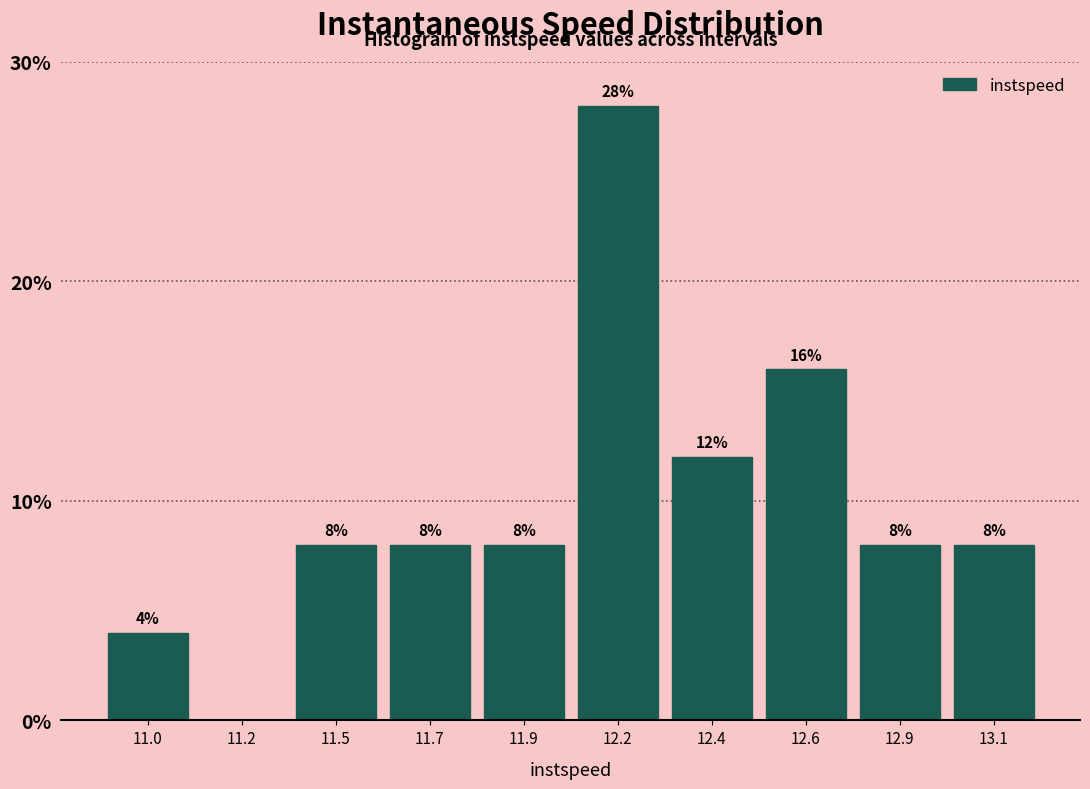

Reading left to right, what are all the values shown in this chart?

11.0=4.0	11.2=0.0	11.5=8.0	11.7=8.0	11.9=8.0	12.2=28.0	12.4=12.0	12.6=16.0	12.9=8.0	13.1=8.0